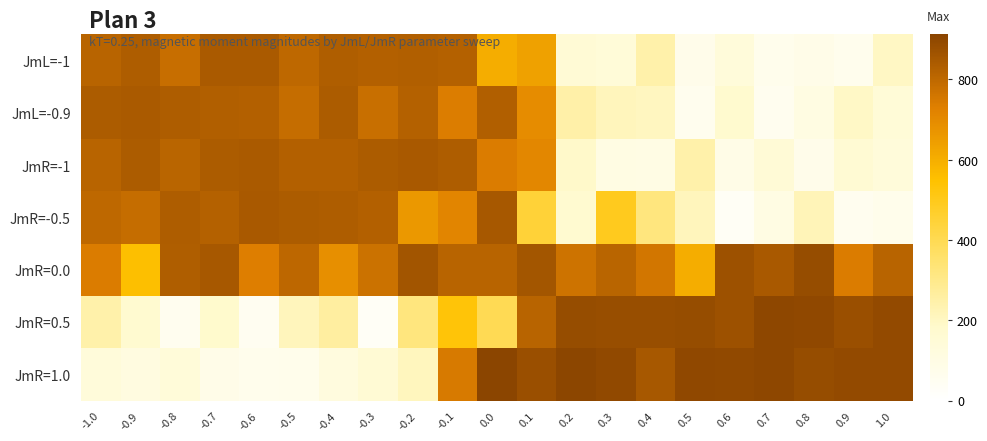

Which series has the widest spread of values?

JmR=0.5